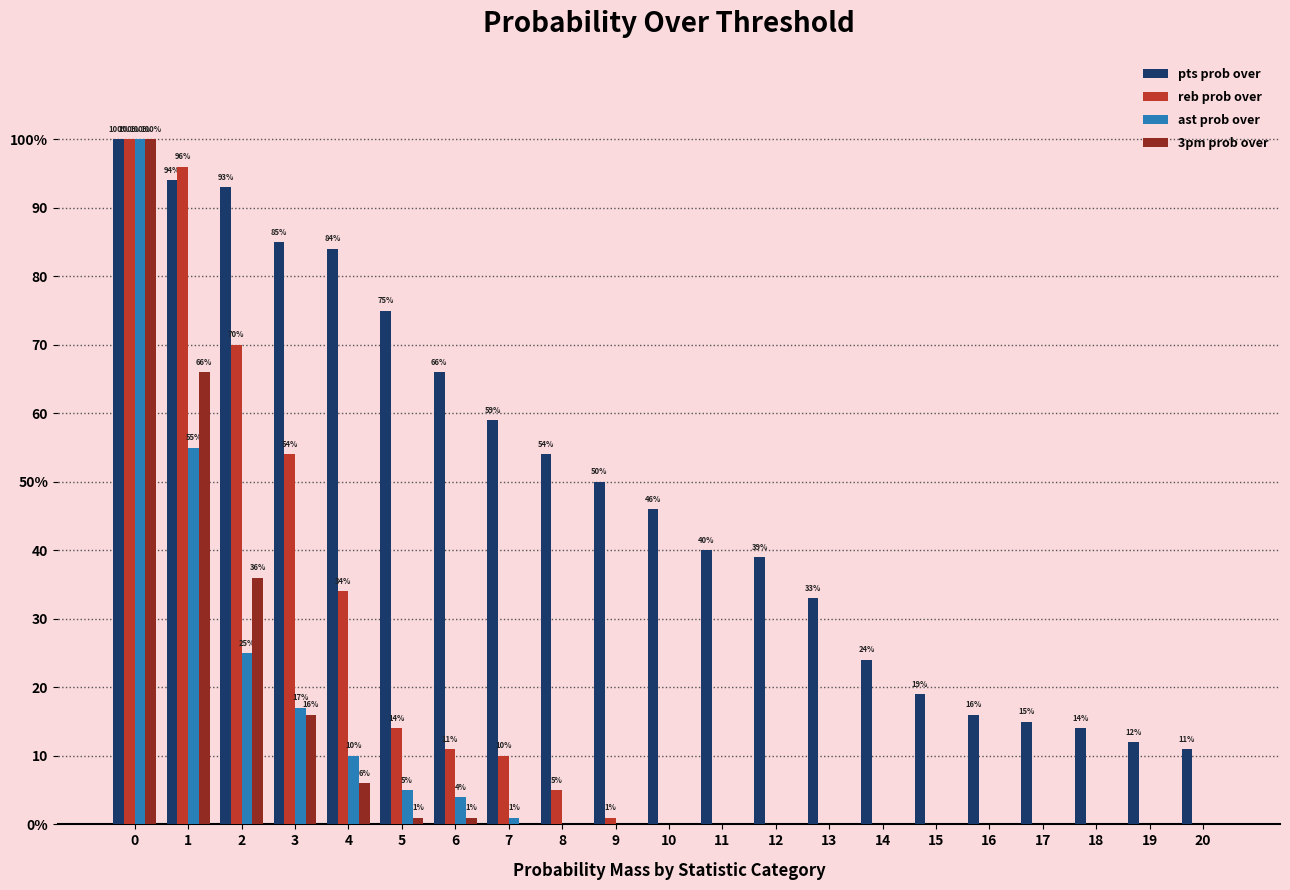

Does the chart contain stacked bars?

No